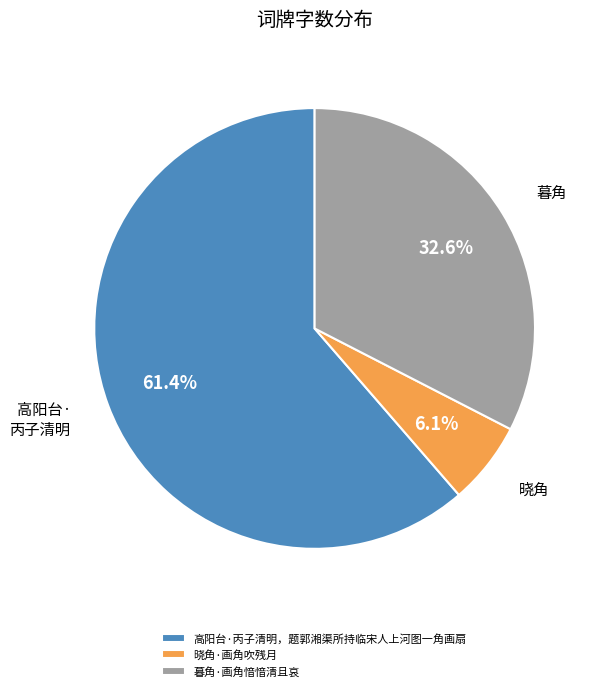

What percentage is the 高阳台·丙子清明，题郭湘渠所持临宋人上河图一角画扇 slice, to the nearest percent?

61%